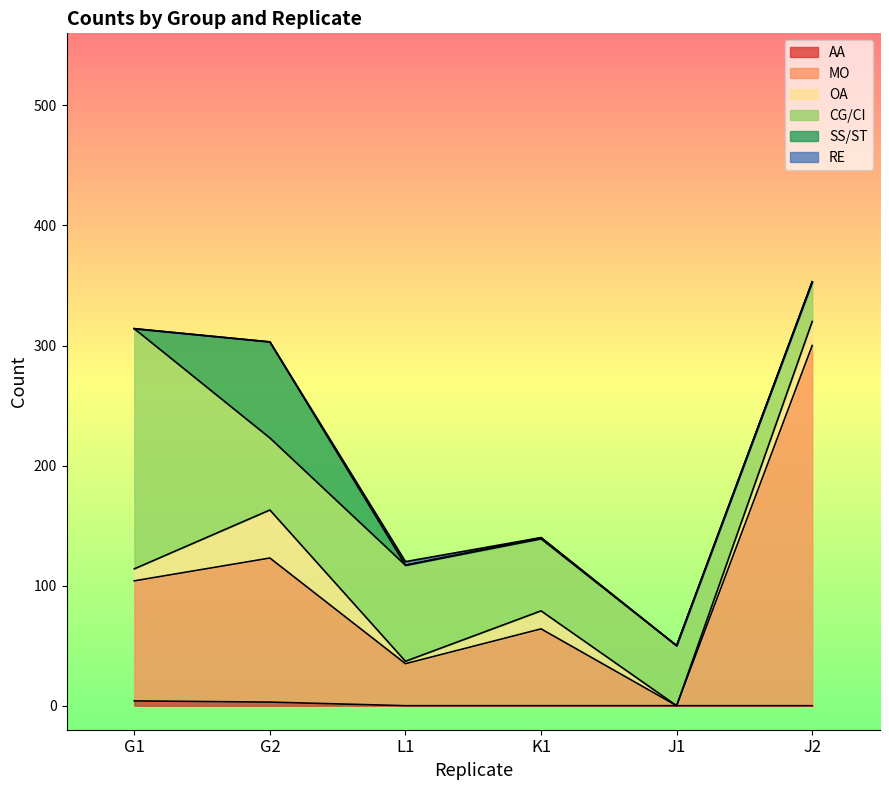

List the series in order of their peak value, lowest first.

RE, AA, OA, SS/ST, CG/CI, MO